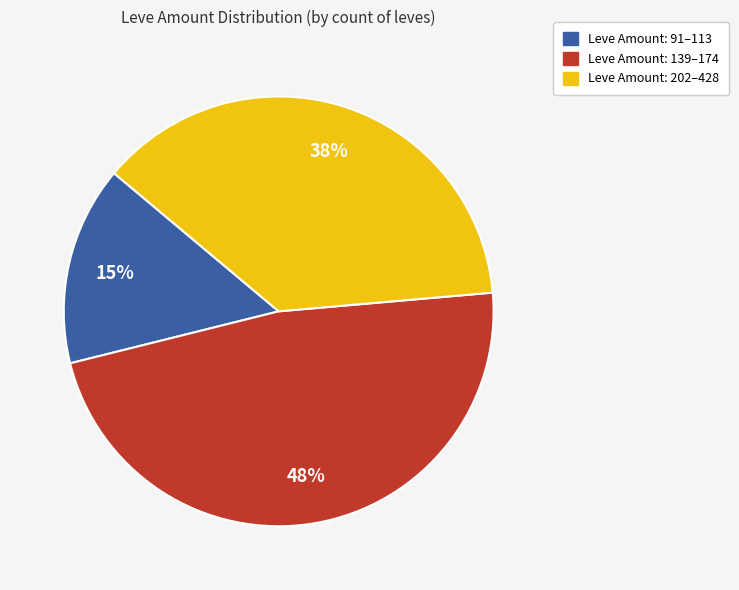

To the nearest percent, what is the average slice percentage?

33%